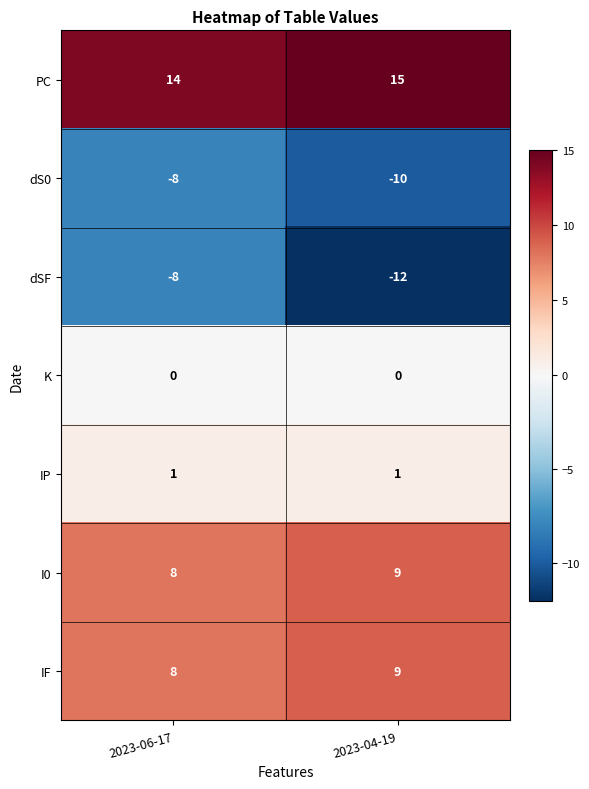

What is the sum of the IF values at 2023-06-17 and 2023-04-19?

17